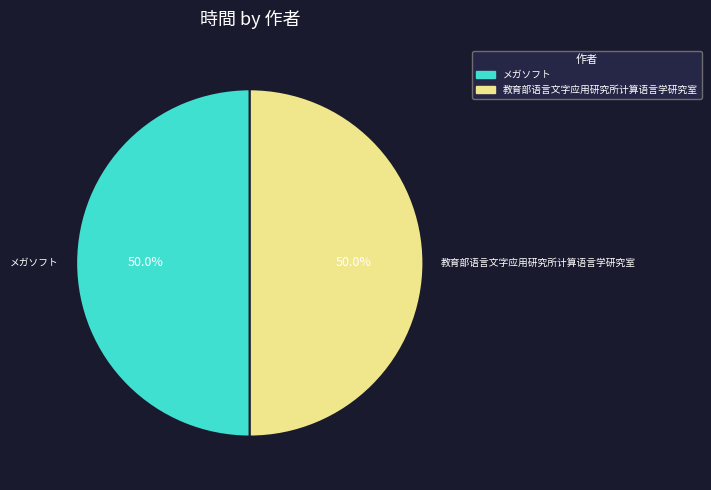

What portion of the pie excludes 教育部语言文字应用研究所计算语言学研究室?

50.0%